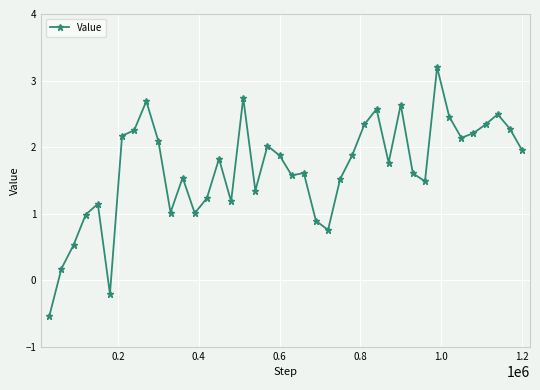

What is the value of the 22nd point from the left?

1.6